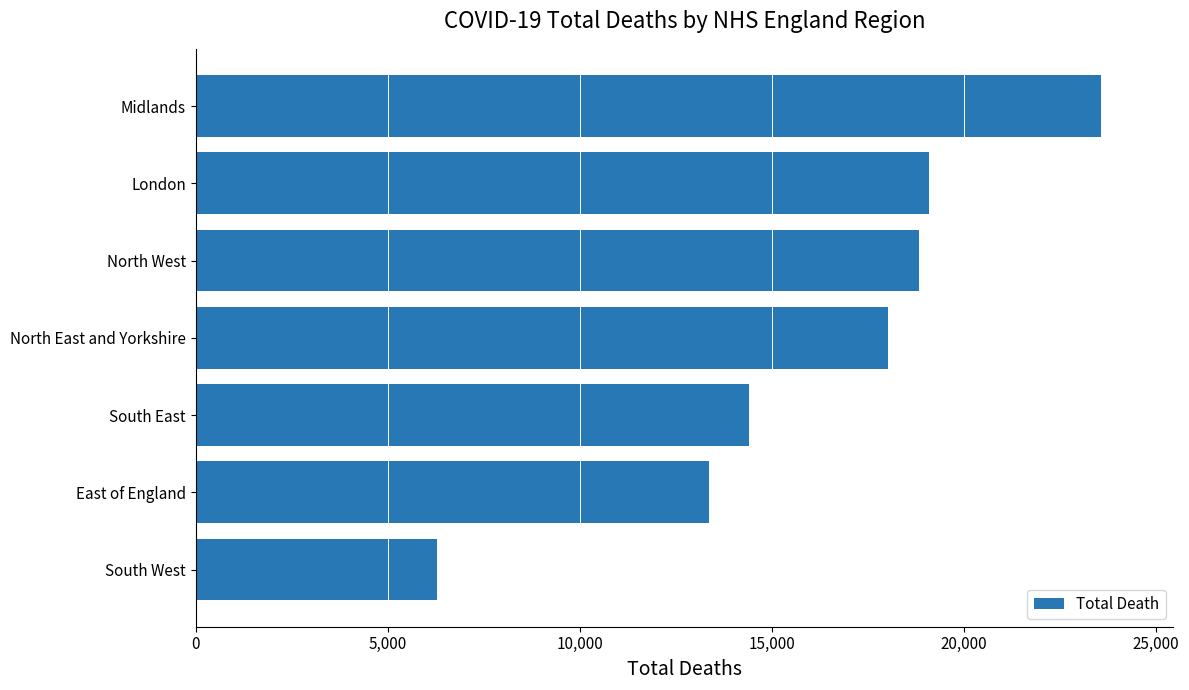

Which label corresponds to the largest value in the chart?

Midlands